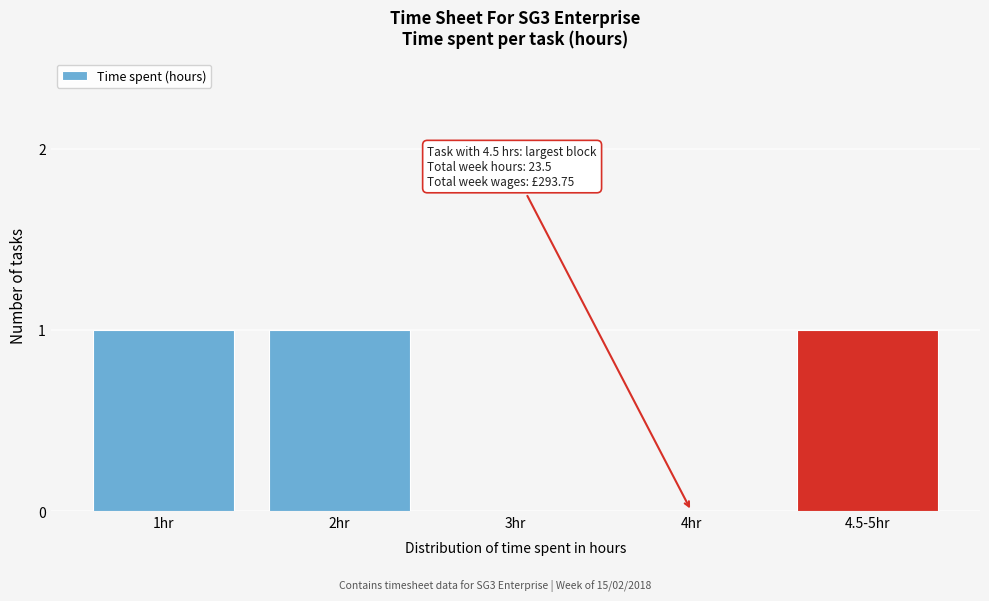

Reading left to right, extract all data points from this chart.

1hr=1	2hr=1	3hr=0	4hr=0	4.5-5hr=1